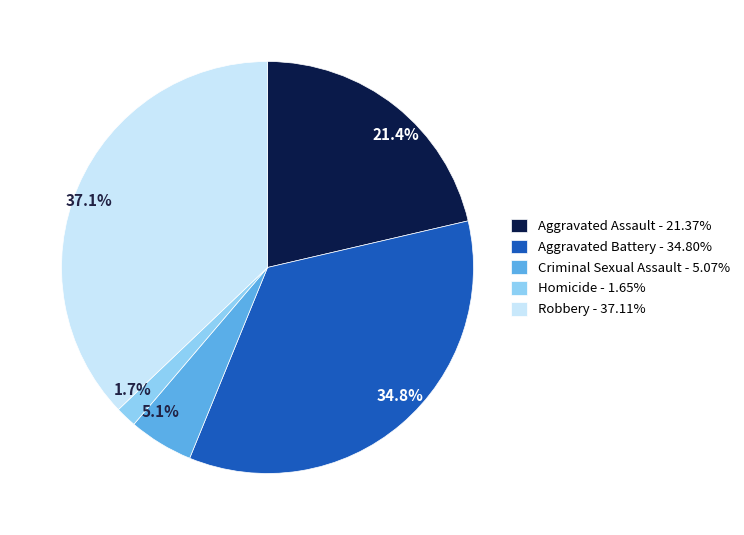

Count the number of slices in the pie.

5